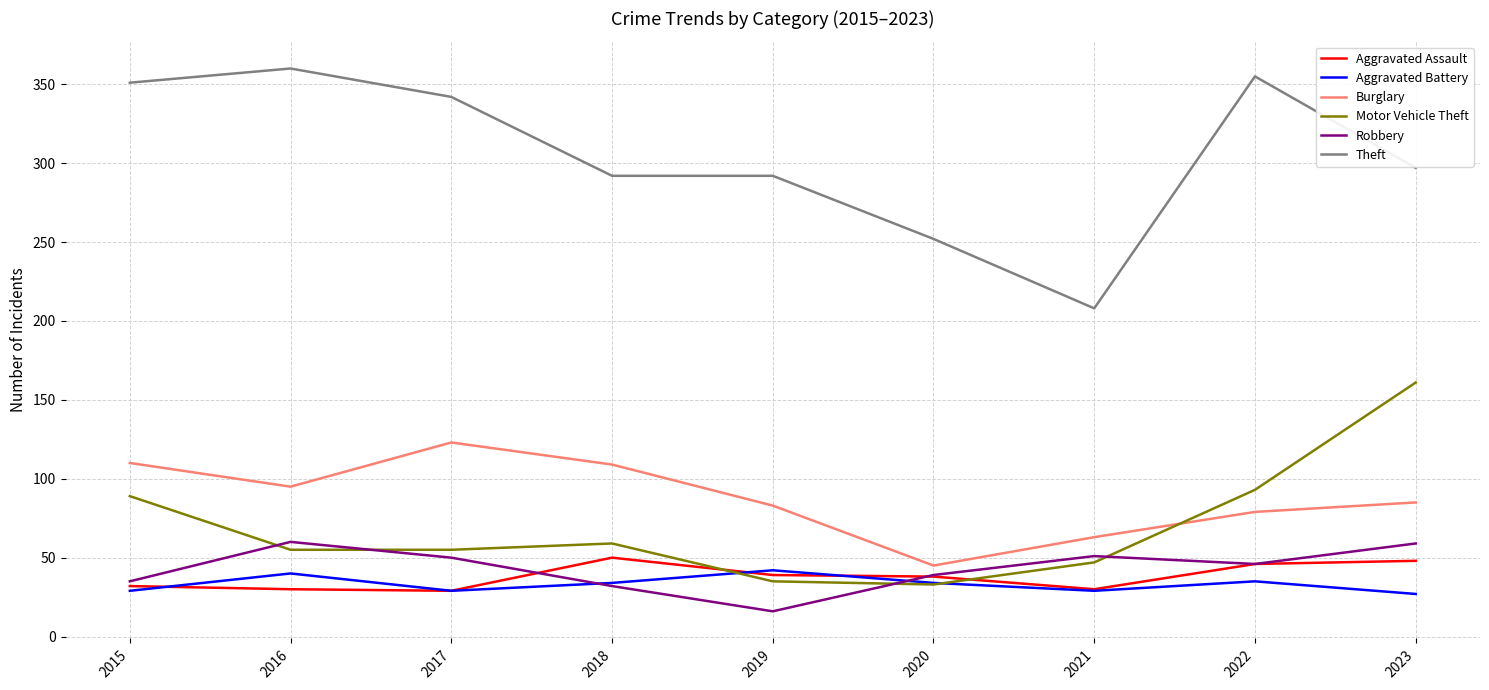

Which series has the largest range (max minus min)?

Theft